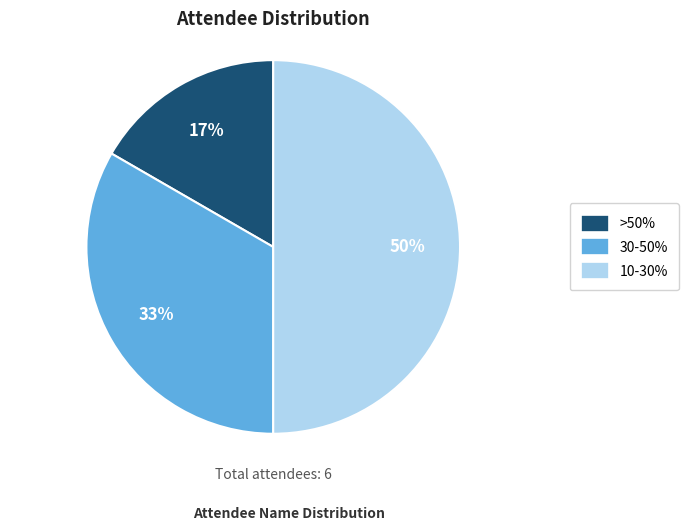

To the nearest percent, what is the difference between the largest and smallest slice percentages?

33%